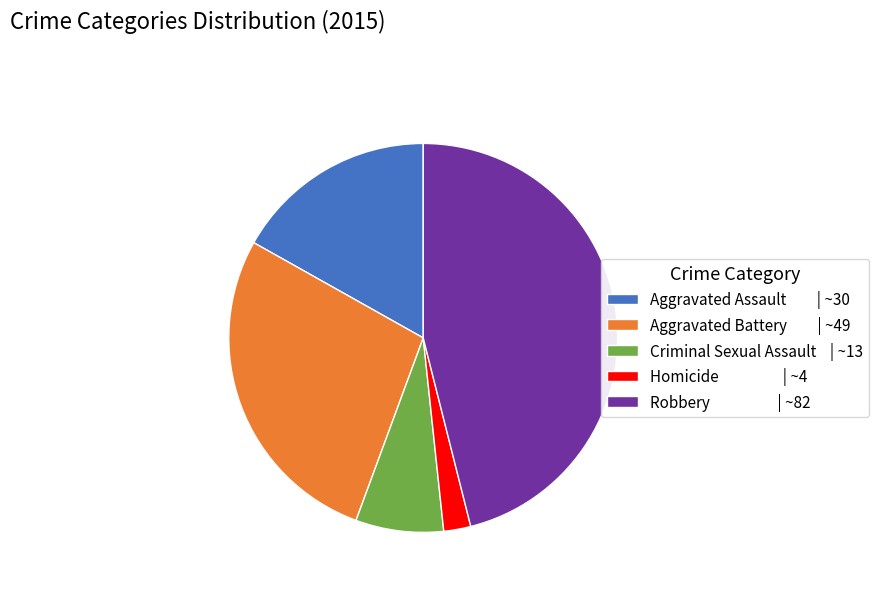

Do Homicide | ~4 and Aggravated Battery | ~49 together represent more than half of the pie?

No